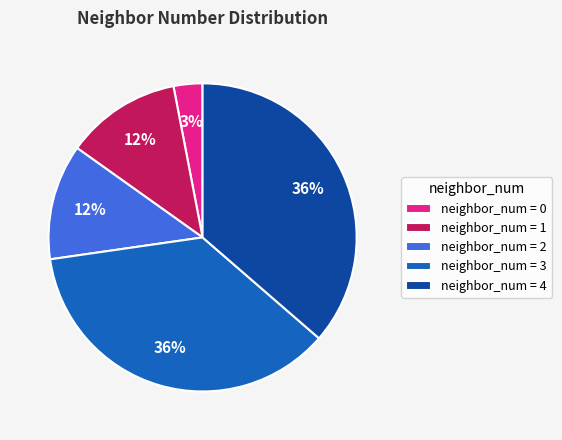

Which slice is the smallest?

neighbor_num = 0